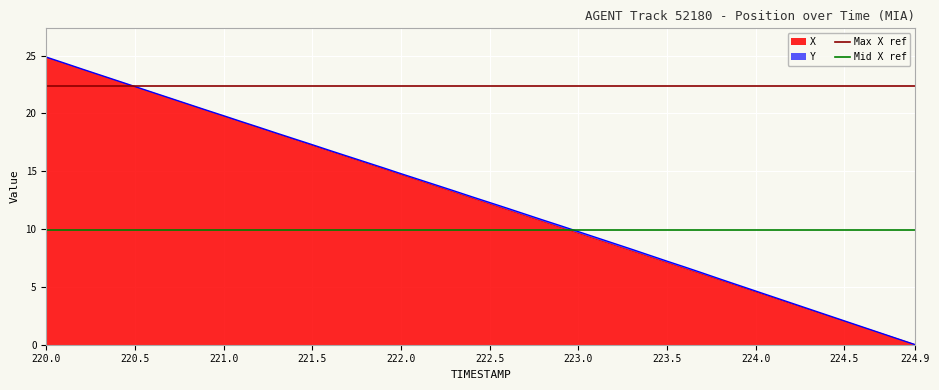

What is the highest value of the X series?

24.8